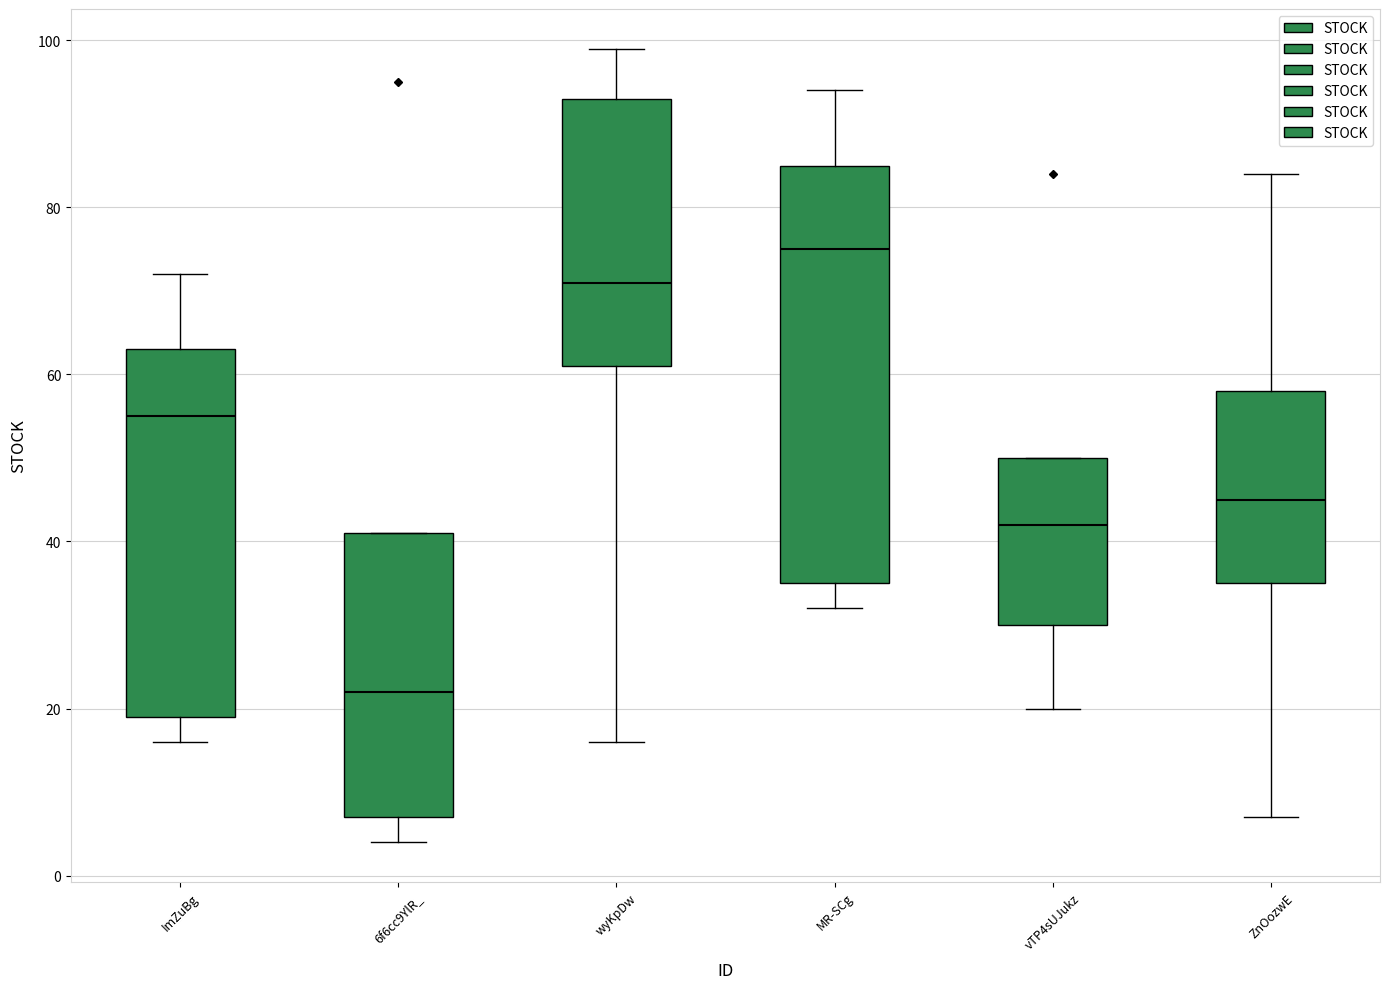

Reading left to right, read every box against the y-axis: the position of its median line, the range the box covers, and the ends of its whiskers. The values are not printed on the chart, so give them approximately, as read against the axis.

ImZuBg: median 56, box 20 to 64, whiskers 16 to 72
6f6cc9YlR_: median 22, box 8 to 42, whiskers 4 to 42
wyKpDw: median 72, box 62 to 94, whiskers 16 to 100
MR-SCg: median 76, box 36 to 86, whiskers 32 to 94
vTP4sUJukz: median 42, box 30 to 50, whiskers 20 to 50
ZnOozwE: median 46, box 36 to 58, whiskers 8 to 84